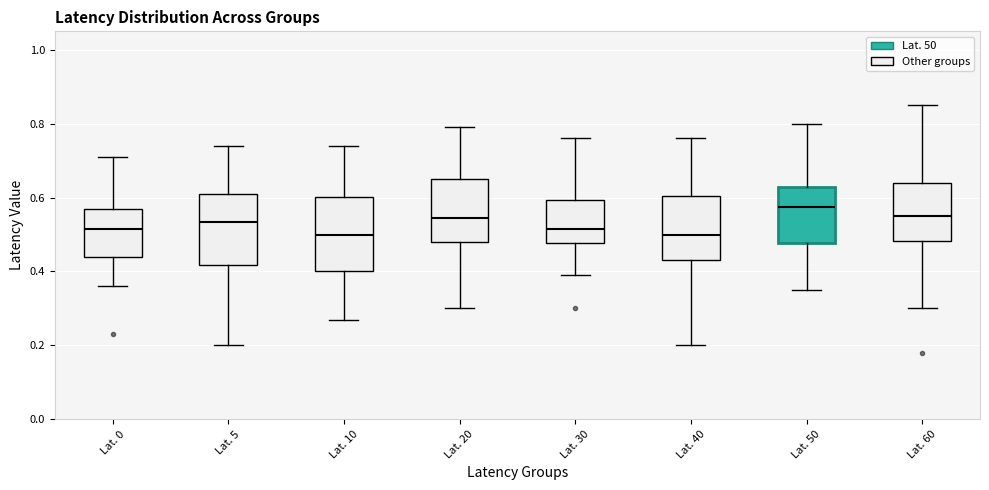

Reading left to right, transcribe this box plot: for each box, give where its median line is, the range the box spans, and where its two whiskers end, as read against the y-axis. The values are not printed on the chart, so give them approximately, as read against the axis.

Lat. 0: median 0.52, box 0.44 to 0.58, whiskers 0.36 to 0.72
Lat. 5: median 0.54, box 0.42 to 0.62, whiskers 0.20 to 0.74
Lat. 10: median 0.50, box 0.40 to 0.60, whiskers 0.28 to 0.74
Lat. 20: median 0.54, box 0.48 to 0.66, whiskers 0.30 to 0.80
Lat. 30: median 0.52, box 0.48 to 0.60, whiskers 0.40 to 0.76
Lat. 40: median 0.50, box 0.44 to 0.60, whiskers 0.20 to 0.76
Lat. 50: median 0.58, box 0.48 to 0.64, whiskers 0.36 to 0.80
Lat. 60: median 0.56, box 0.48 to 0.64, whiskers 0.30 to 0.86